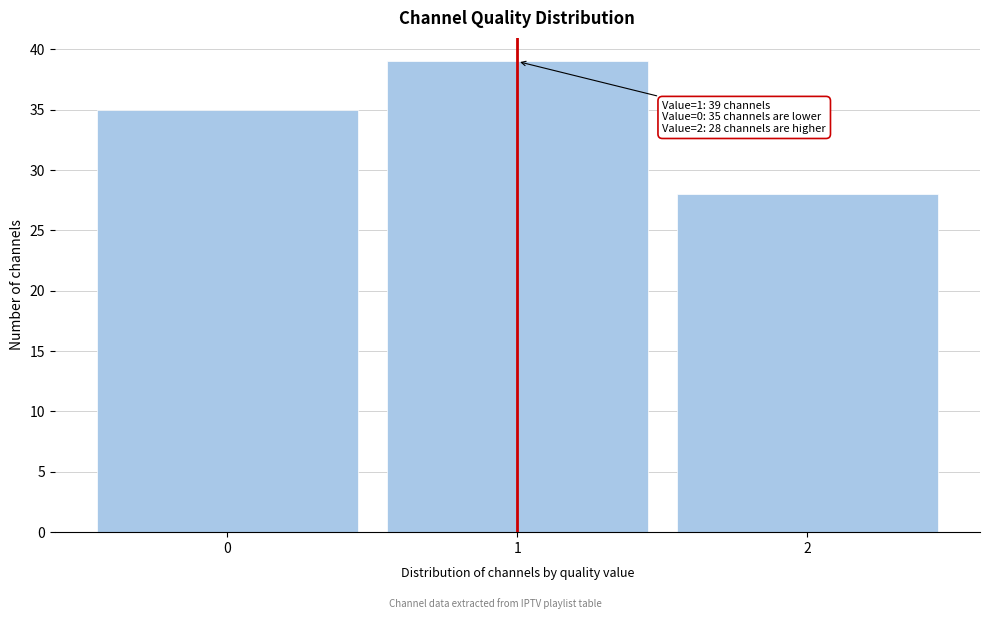

Which range on the x-axis has the tallest bar?

0.5 to 1.5